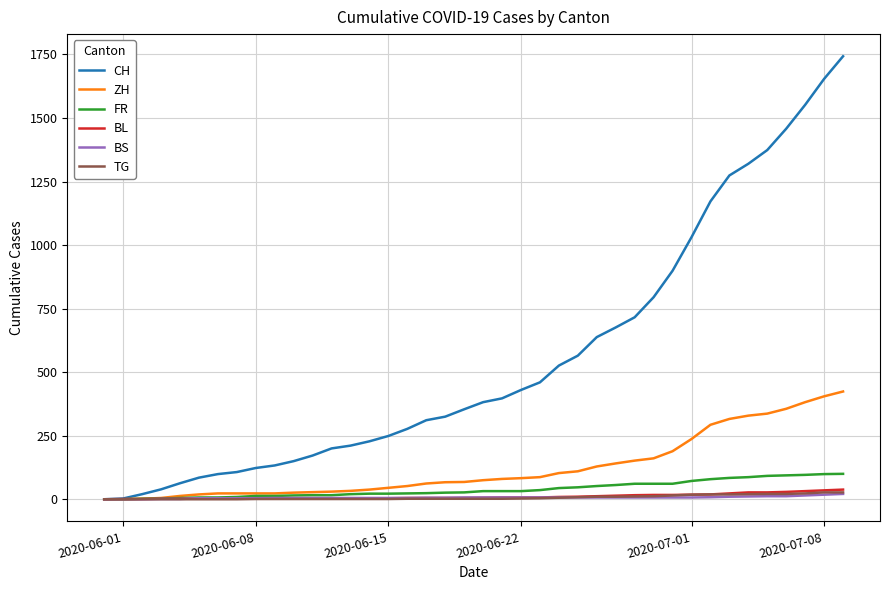

What is the maximum value for CH?

1743